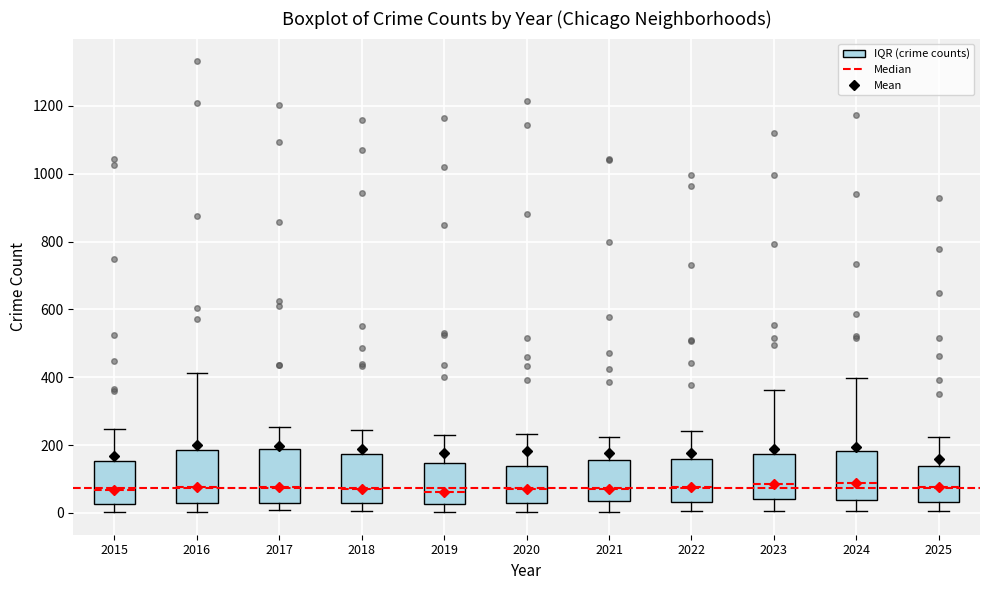

Where is the upper edge of the box at x = 2017 on the y-axis? The values are not printed on the chart, so give them approximately, as read against the axis.

180